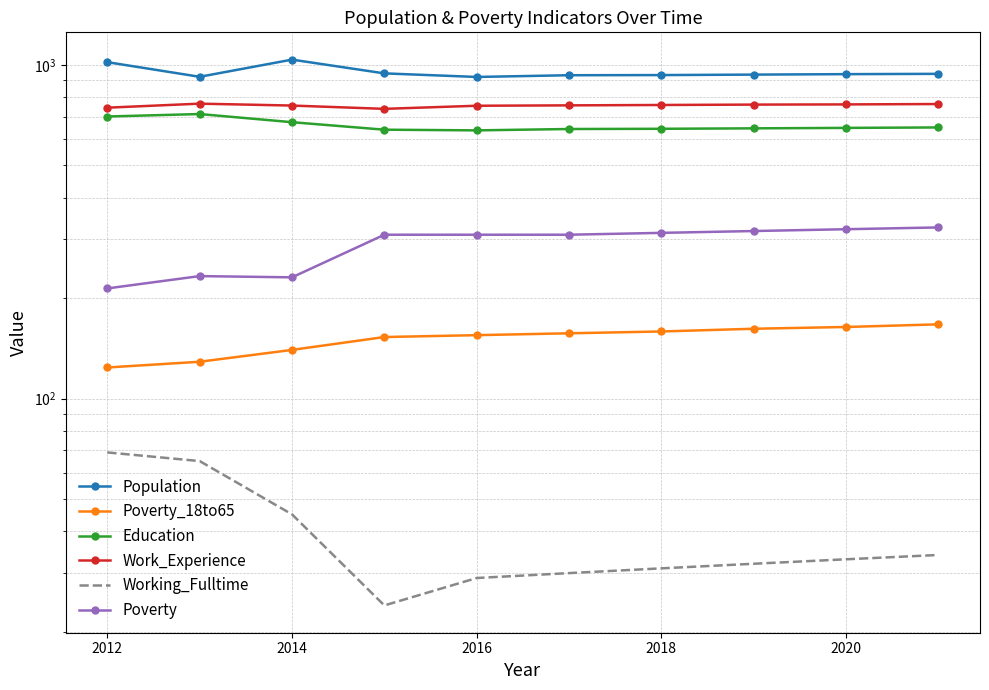

What is the maximum value for Poverty_18to65?

167